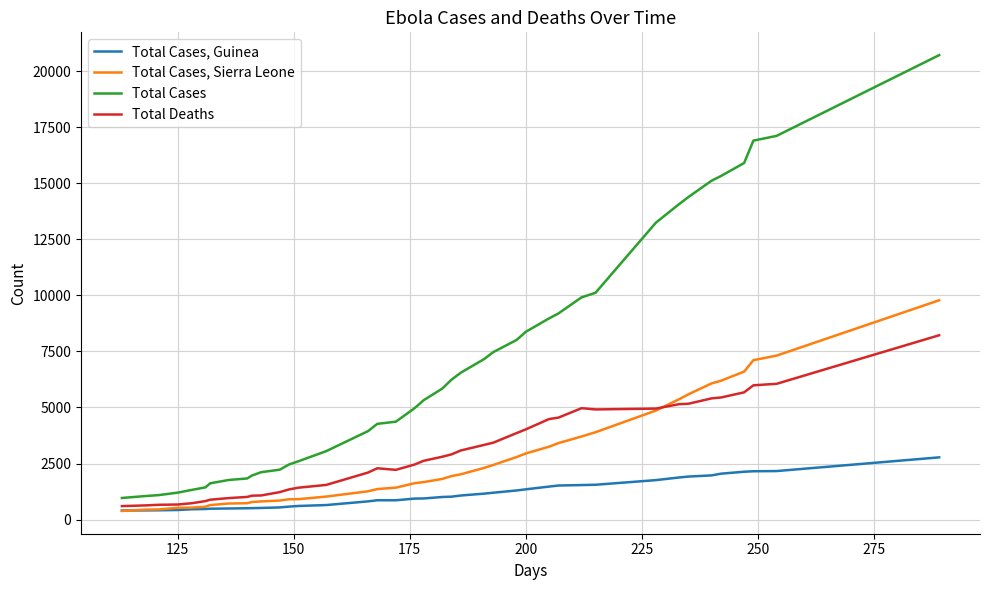

List the series in order of their peak value, lowest first.

Total Cases, Guinea, Total Deaths, Total Cases, Sierra Leone, Total Cases